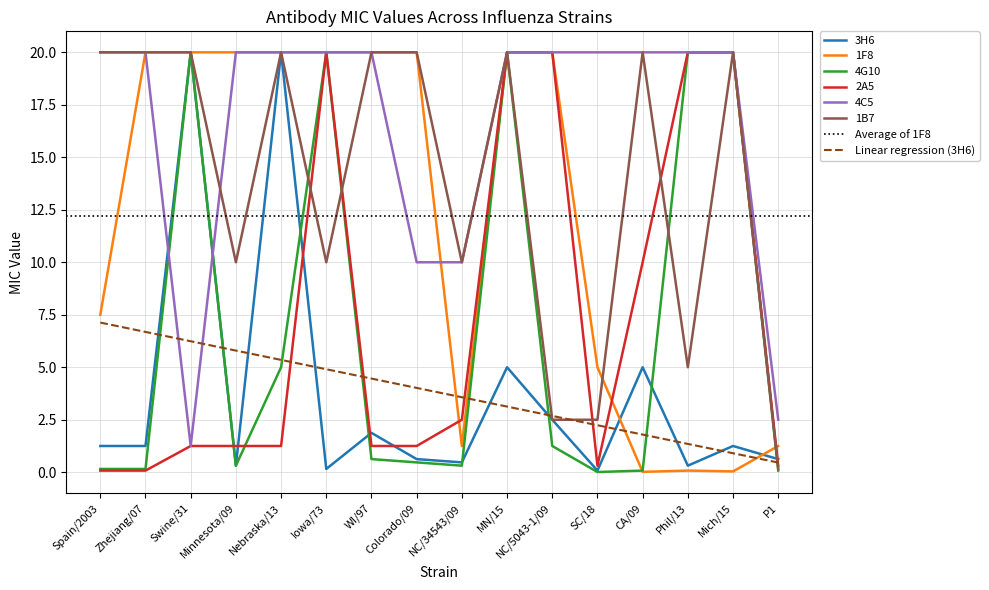

Where is the first local minimum for 1F8?

NC/34543/09